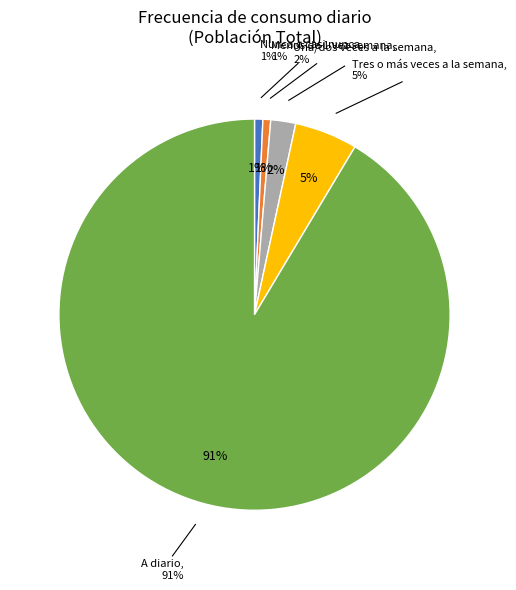

Does A diario account for over 50% of the chart?

Yes